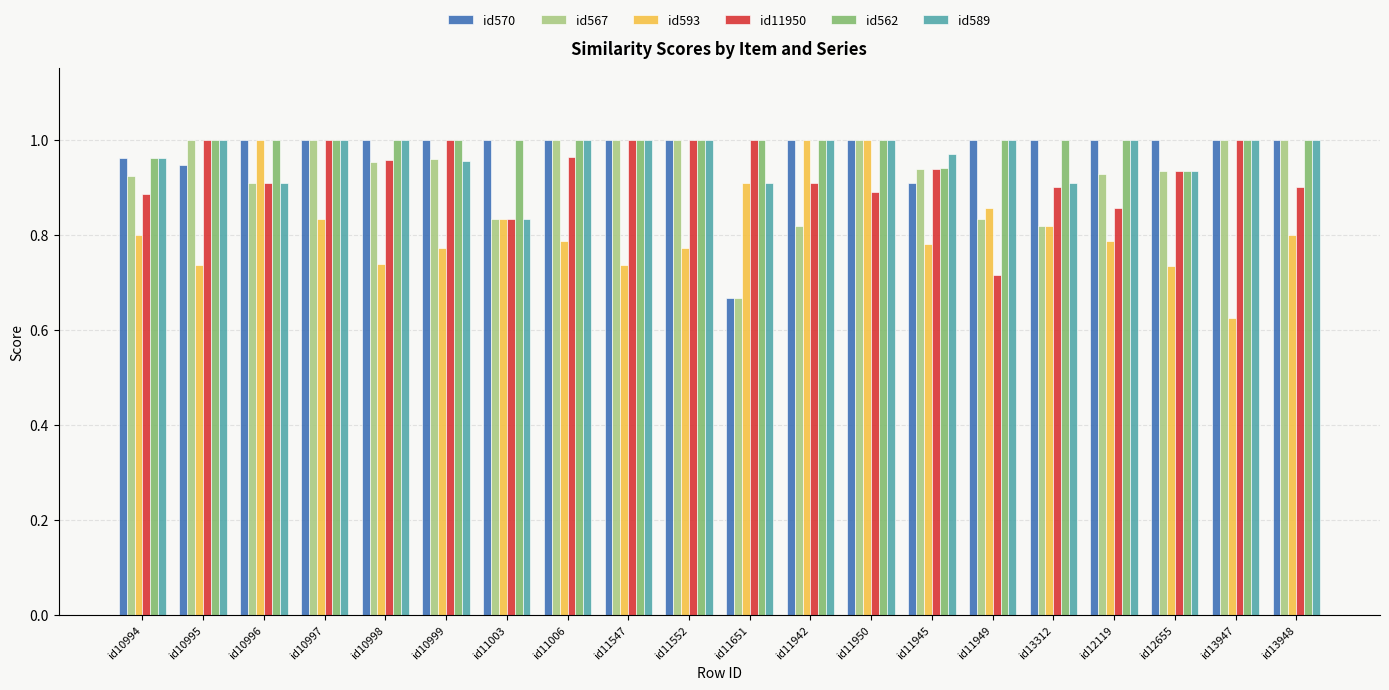

How many bars are there in each group?

6